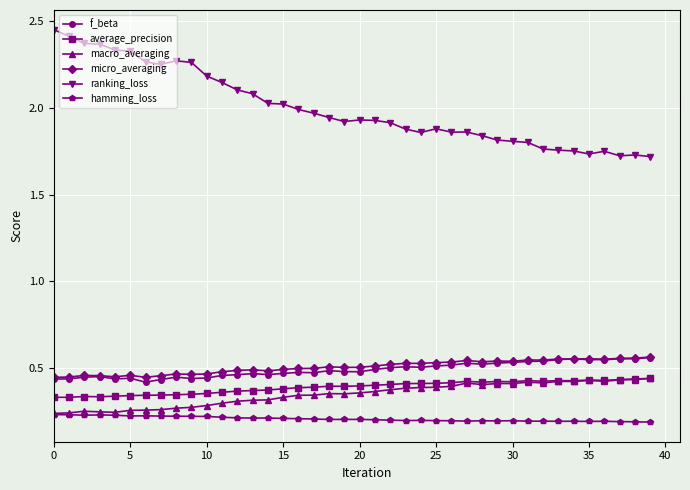

True or false: ranking_loss and average_precision intersect in this chart.

False